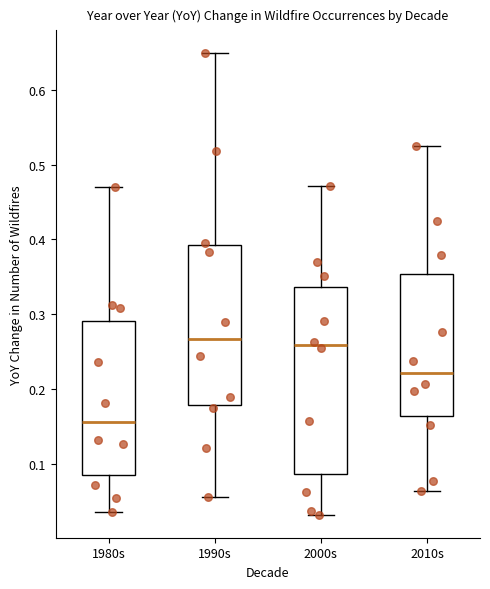

Reading left to right, transcribe this box plot: for each box, give where its median line is, the range the box spans, and where its two whiskers end, as read against the y-axis. The values are not printed on the chart, so give them approximately, as read against the axis.

1980s: median 0.16, box 0.09 to 0.29, whiskers 0.04 to 0.47
1990s: median 0.27, box 0.18 to 0.39, whiskers 0.06 to 0.65
2000s: median 0.26, box 0.09 to 0.34, whiskers 0.03 to 0.47
2010s: median 0.22, box 0.16 to 0.35, whiskers 0.06 to 0.52